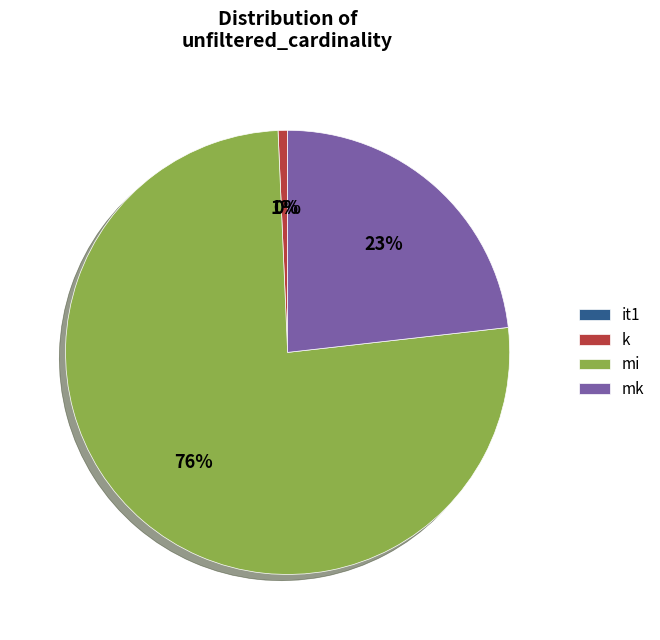

Combined, do mk and mi account for over 50%?

Yes